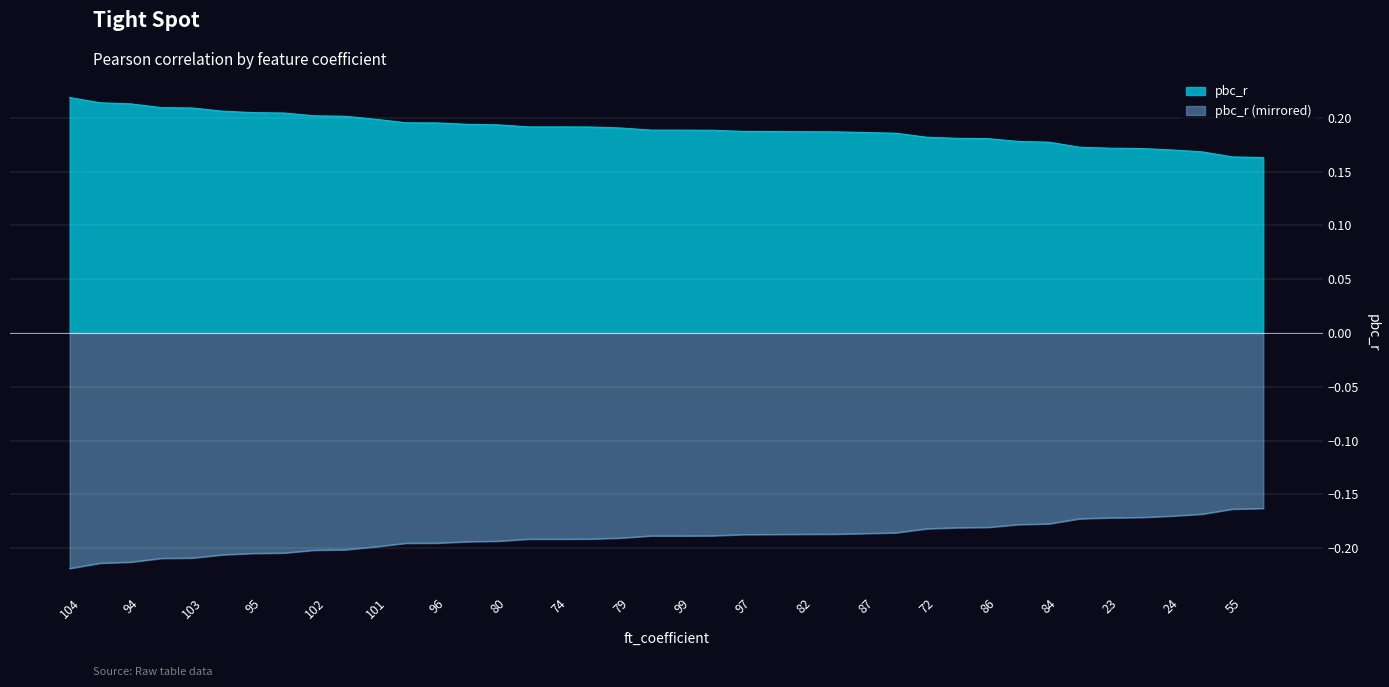

List the labels in order of value, largest first.

104, 93, 94, 92, 103, 91, 95, 90, 102, 89, 101, 100, 96, 88, 80, 81, 74, 75, 79, 73, 99, 76, 97, 78, 82, 77, 87, 98, 72, 83, 86, 85, 84, 71, 23, 22, 24, 21, 55, 25